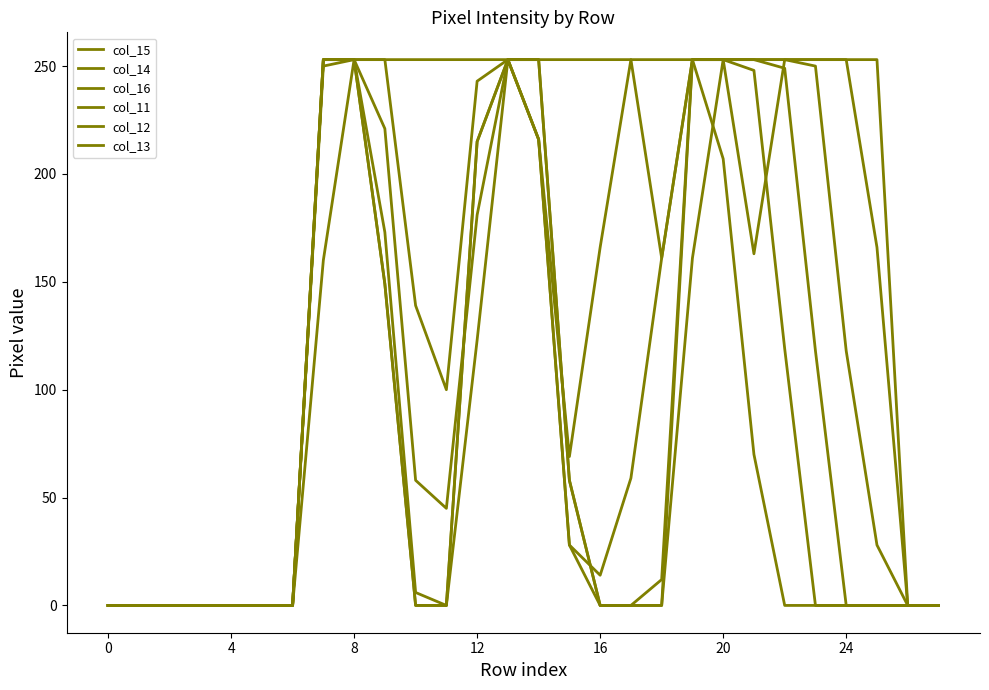

At which label does col_12 first exceed 28?

7